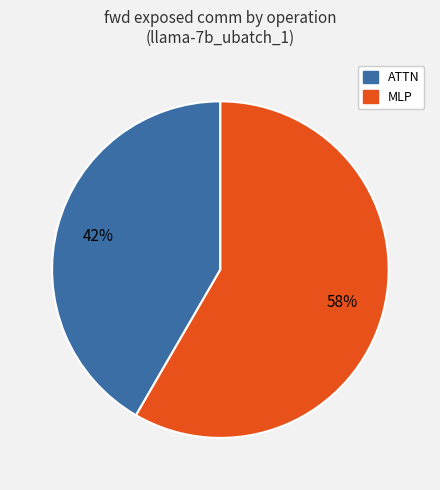

To the nearest percent, what is the average slice percentage?

50%